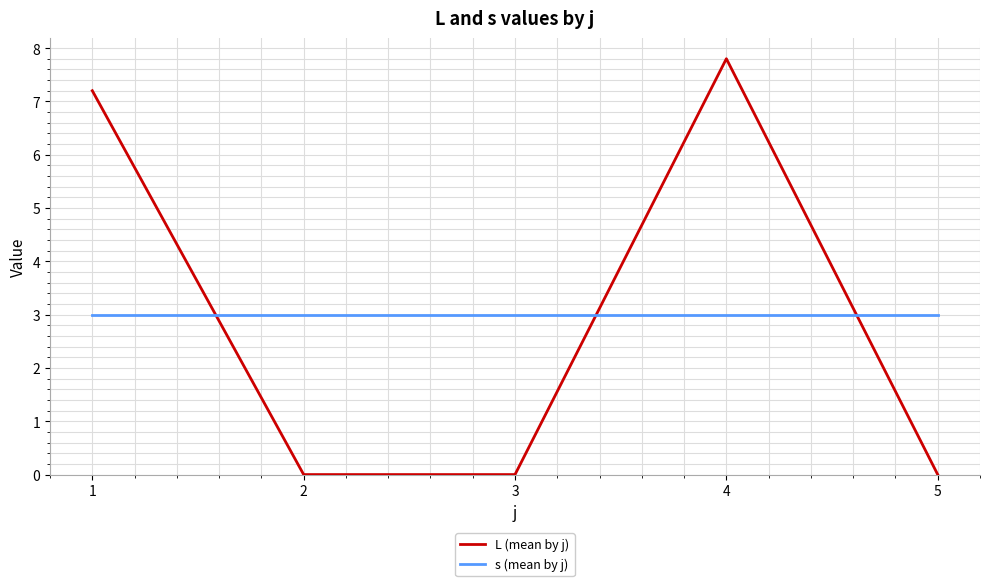

What is the minimum value for s (mean by j)?

3.0